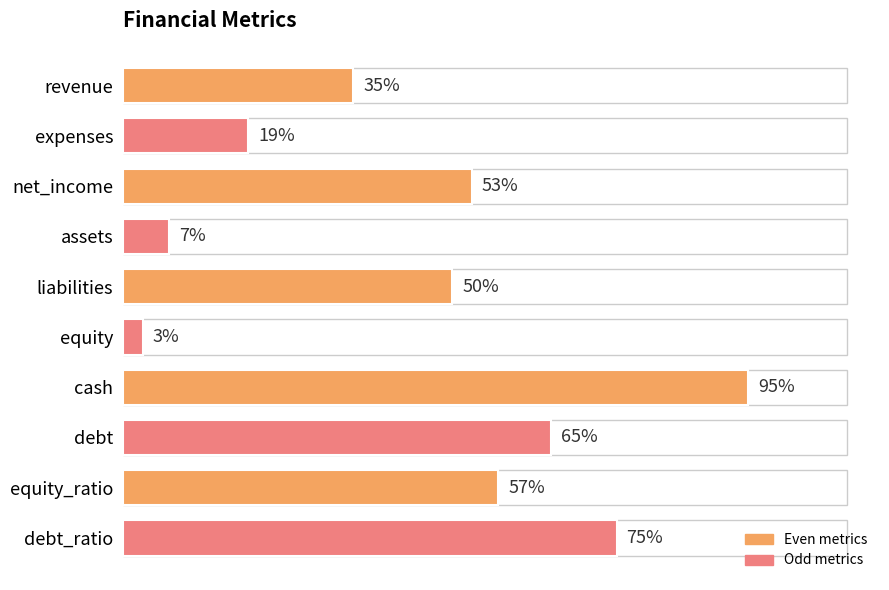

At which label is the value closest to 49?

liabilities